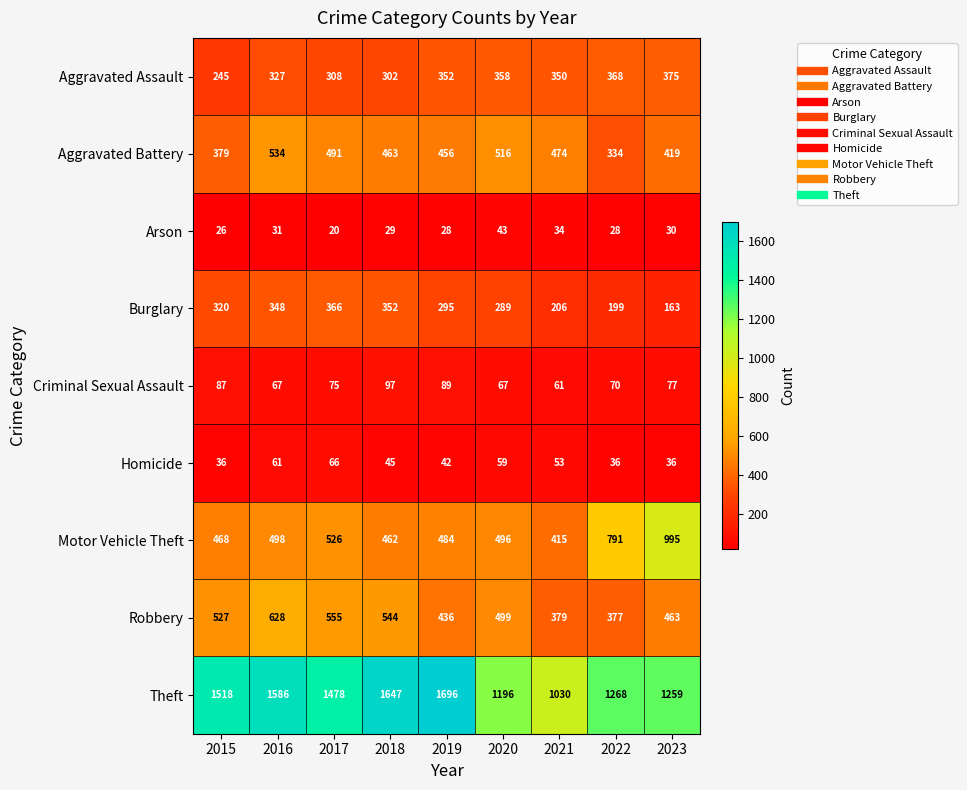

How many data points does each series have?

9